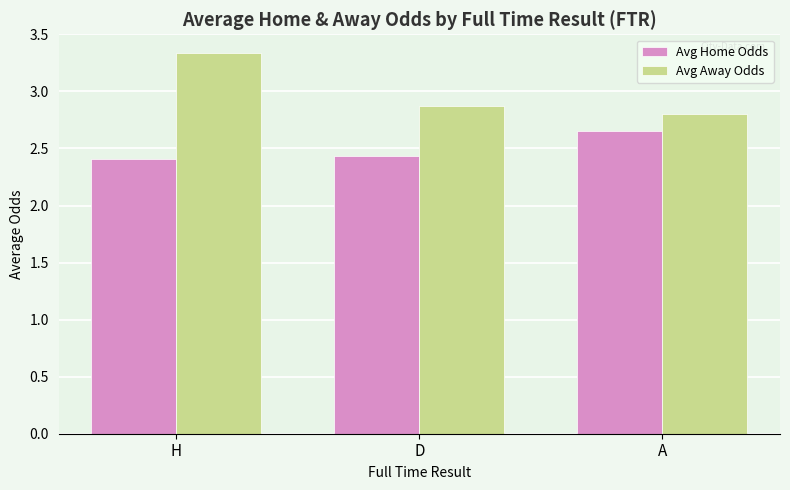

Is the value of Avg Home Odds at H greater than the value of Avg Away Odds at A?

No